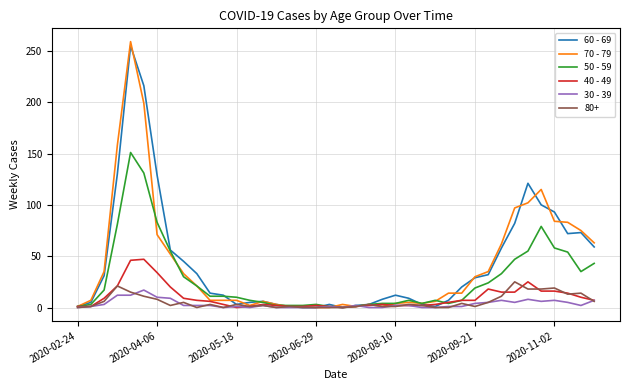

What is the maximum value shown in the chart?

259